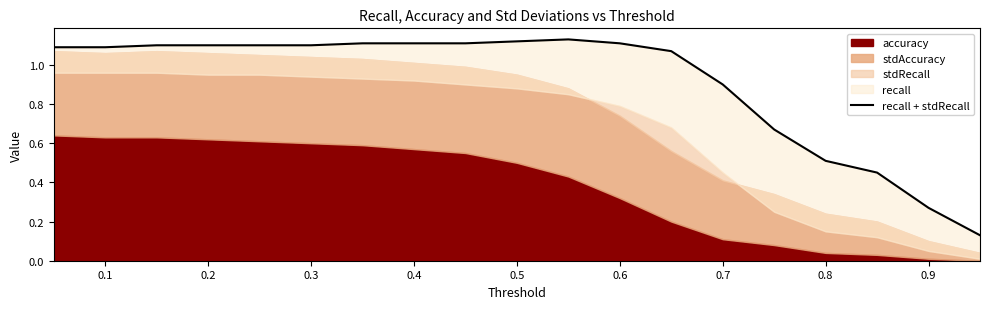

Is it true that the value at 0.2 is 1.1?

True